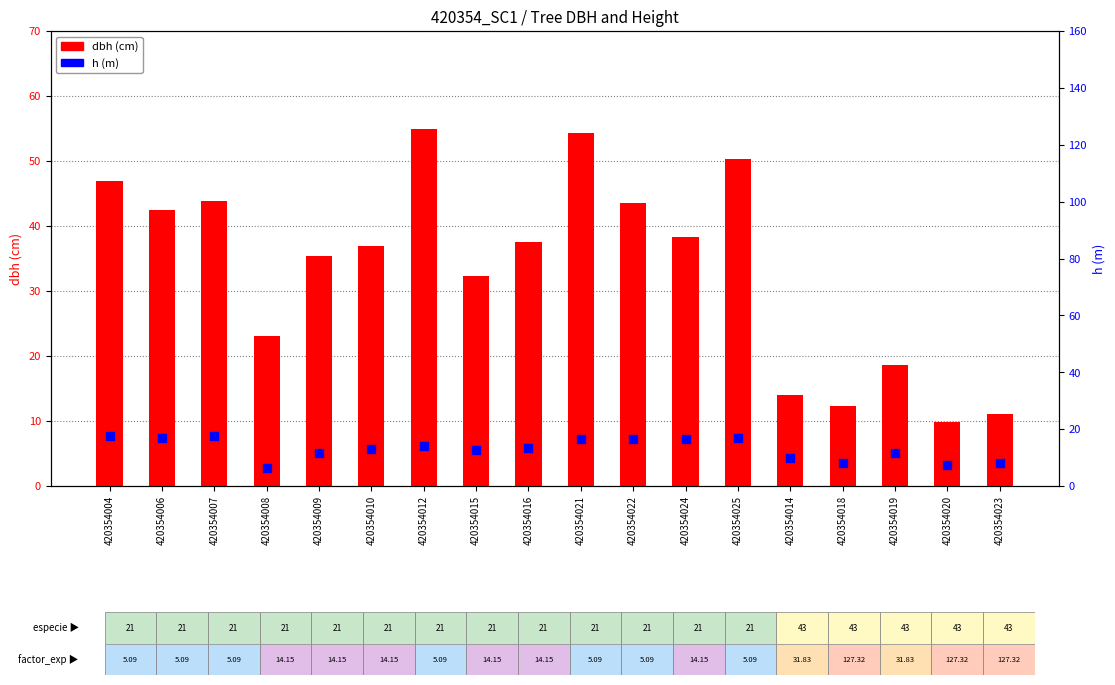

At which category is the sum across all series the highest?

420354021